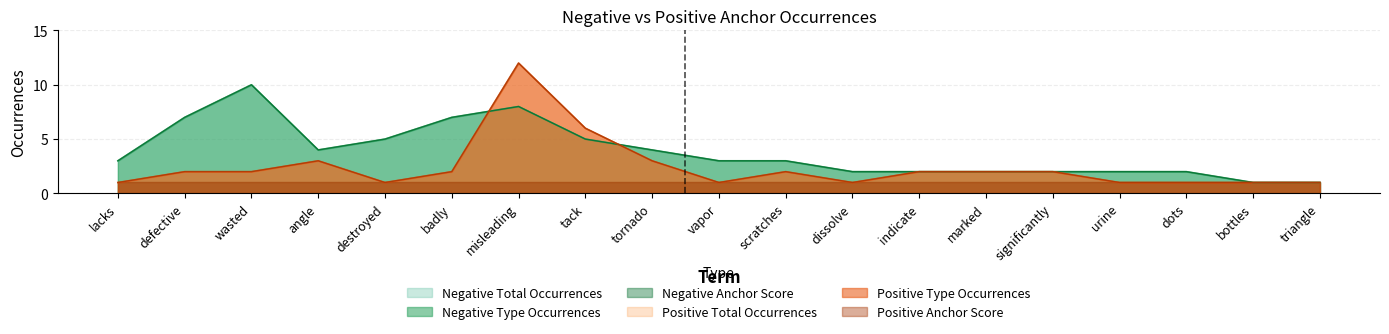

Reading right to left, extract all data points from this chart.

type_occurences_neg: 1	1	2	2	2	2	2	2	3	3	4	5	8	7	5	4	10	7	3
total_occurences_neg: 1	1	2	2	2	2	2	2	3	3	4	5	8	7	5	4	10	7	3
type_occurences_pos: 1	1	1	1	2	2	2	1	2	1	3	6	12	2	1	3	2	2	1
total_occurences_pos: 1	1	1	1	2	2	2	1	2	1	3	6	12	2	1	3	2	2	1